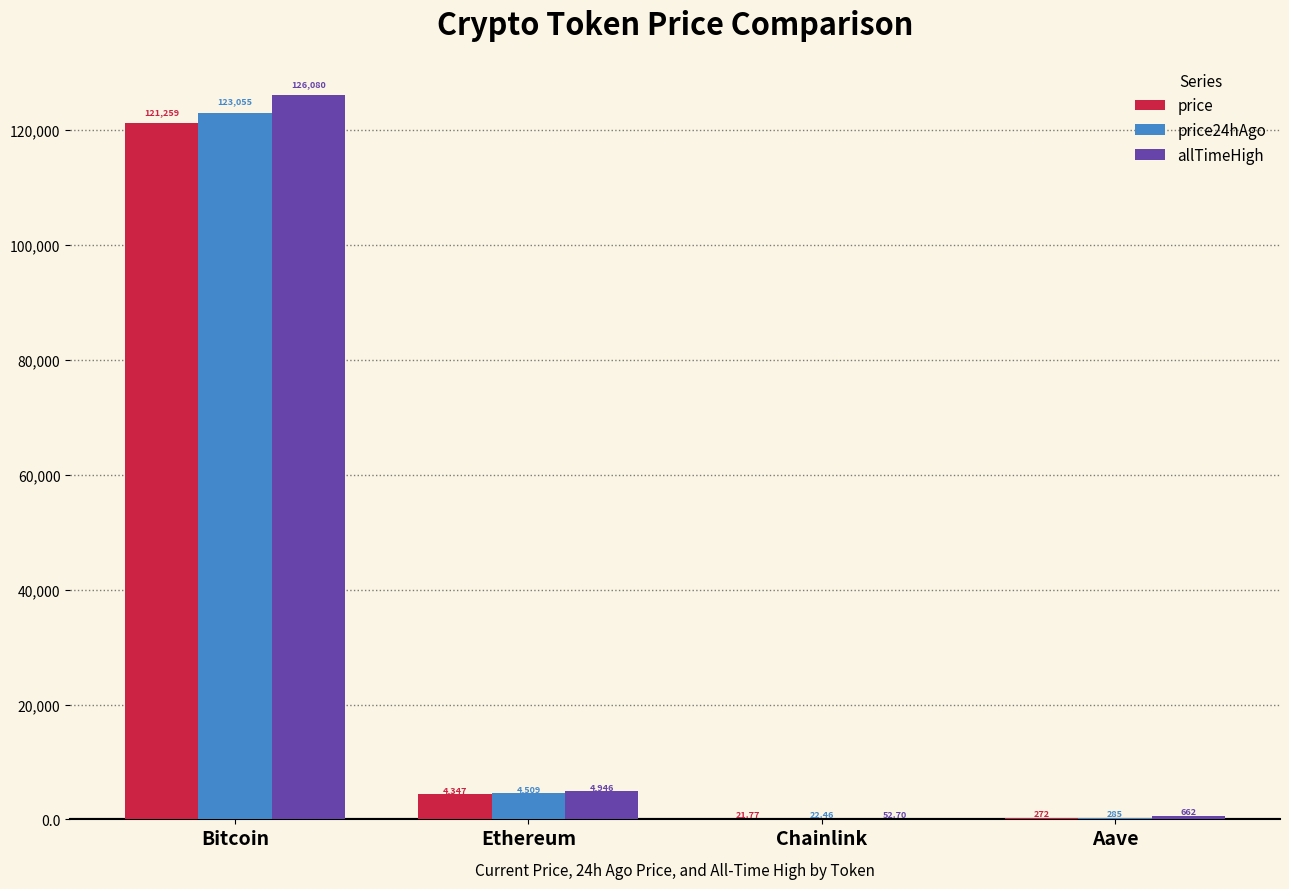

Between Bitcoin and Chainlink, which series saw the biggest shift?

allTimeHigh